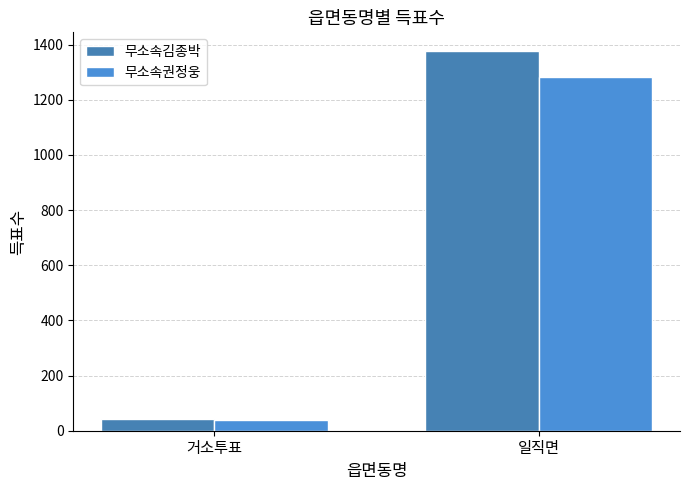

Rank the series by their average value, from highest to lowest.

무소속김종박, 무소속권정웅